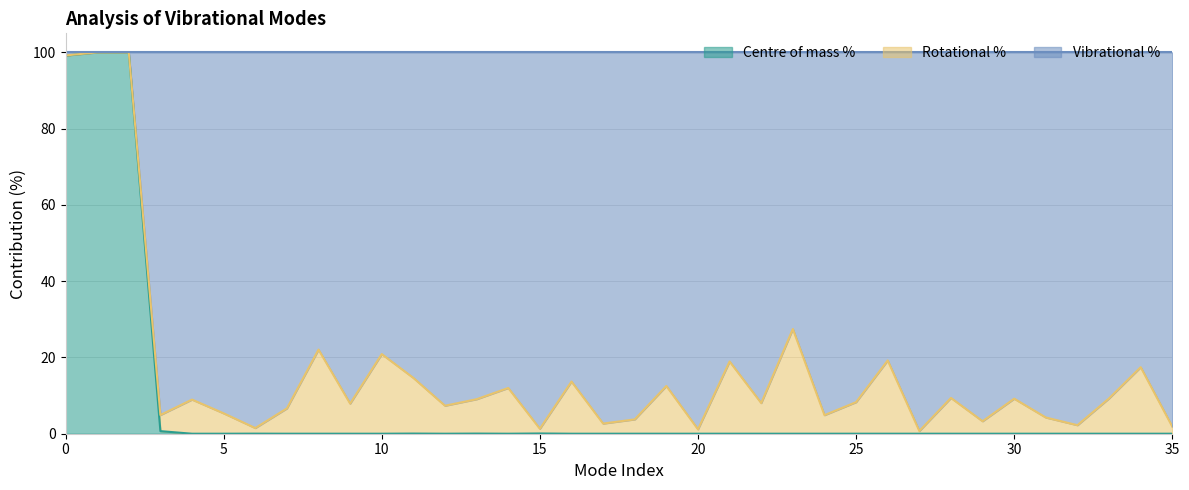

True or false: Centre of mass % has more than 1 points higher than both neighbors.

True